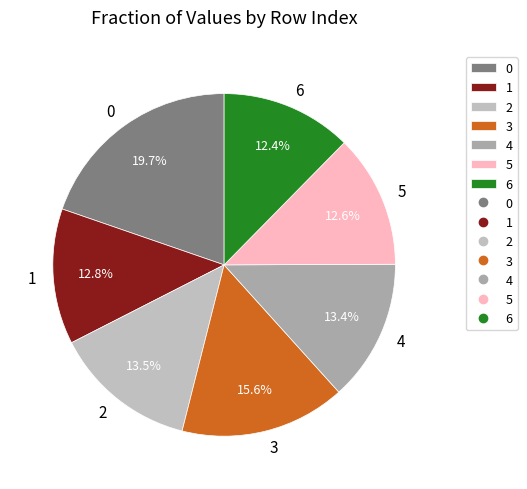

Count the number of slices in the pie.

7